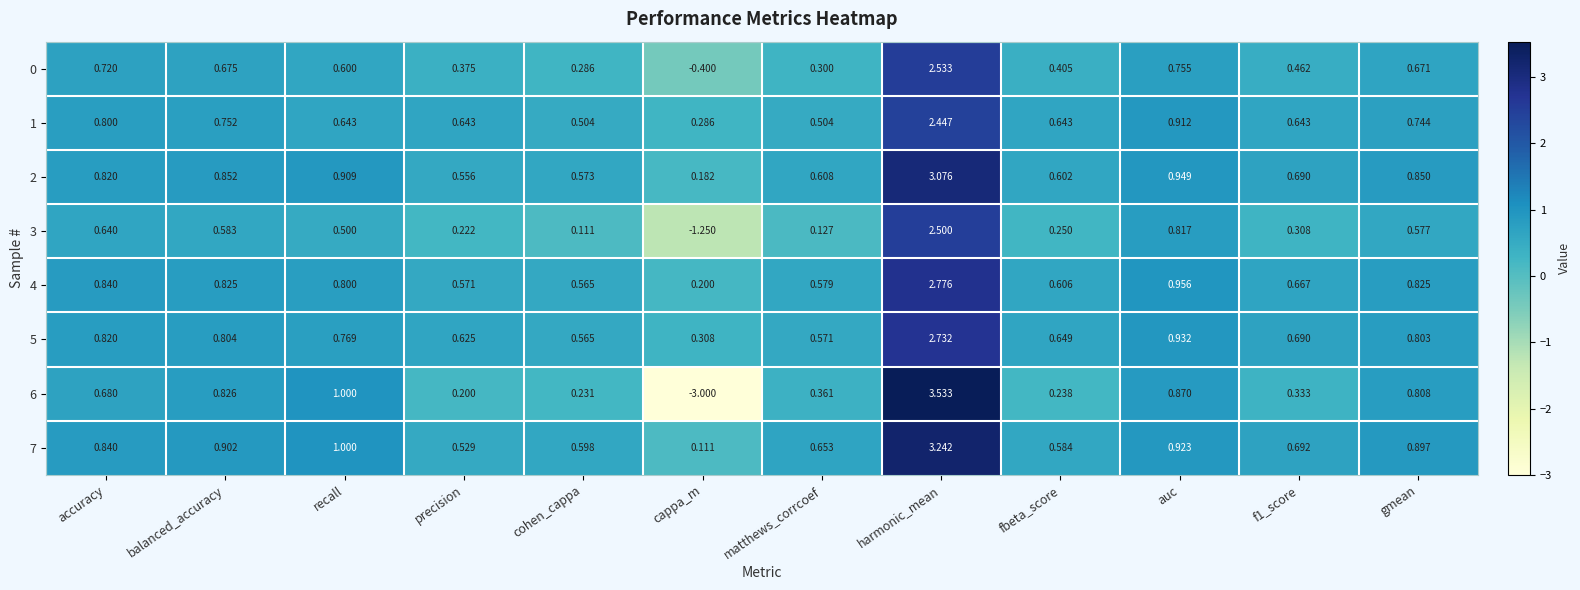

How many series are shown in this chart?

8